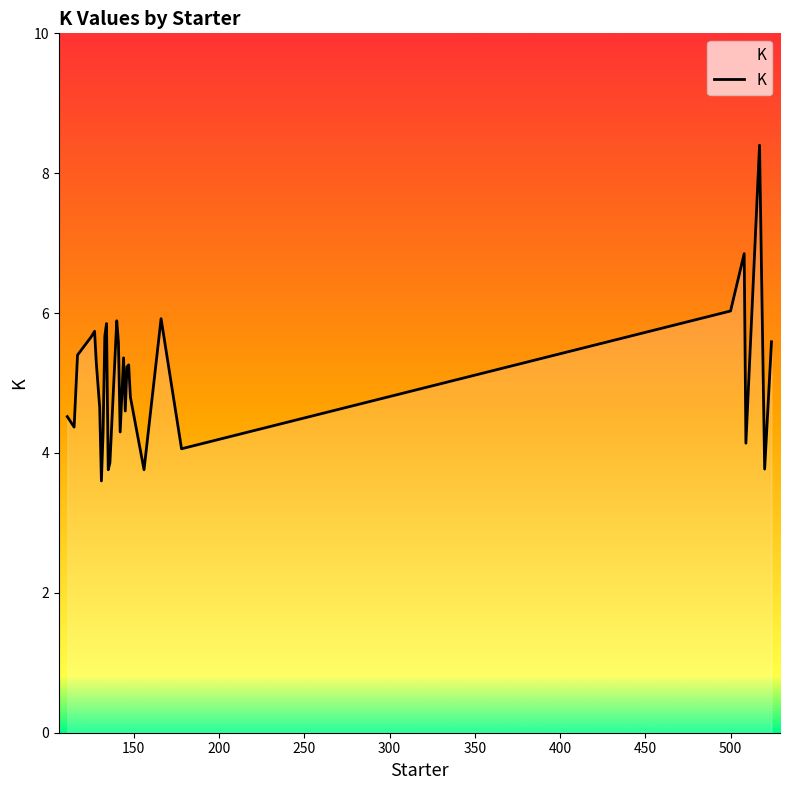

What is the difference between the maximum and minimum values?

4.8